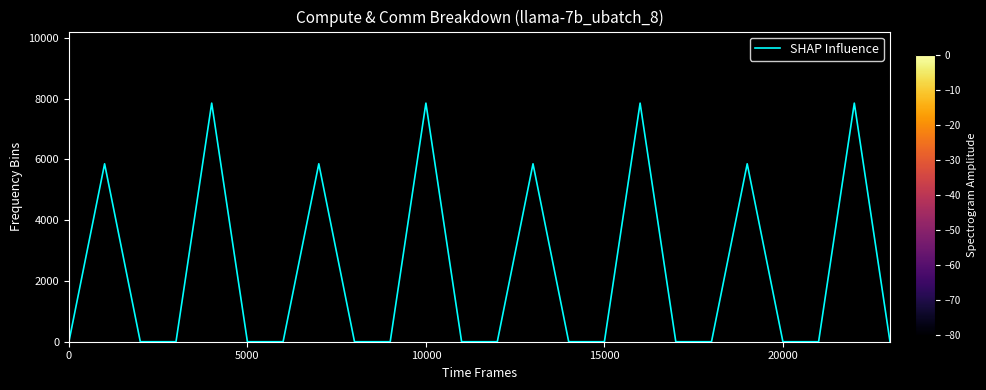

What is the maximum value shown in the chart?

7851.5